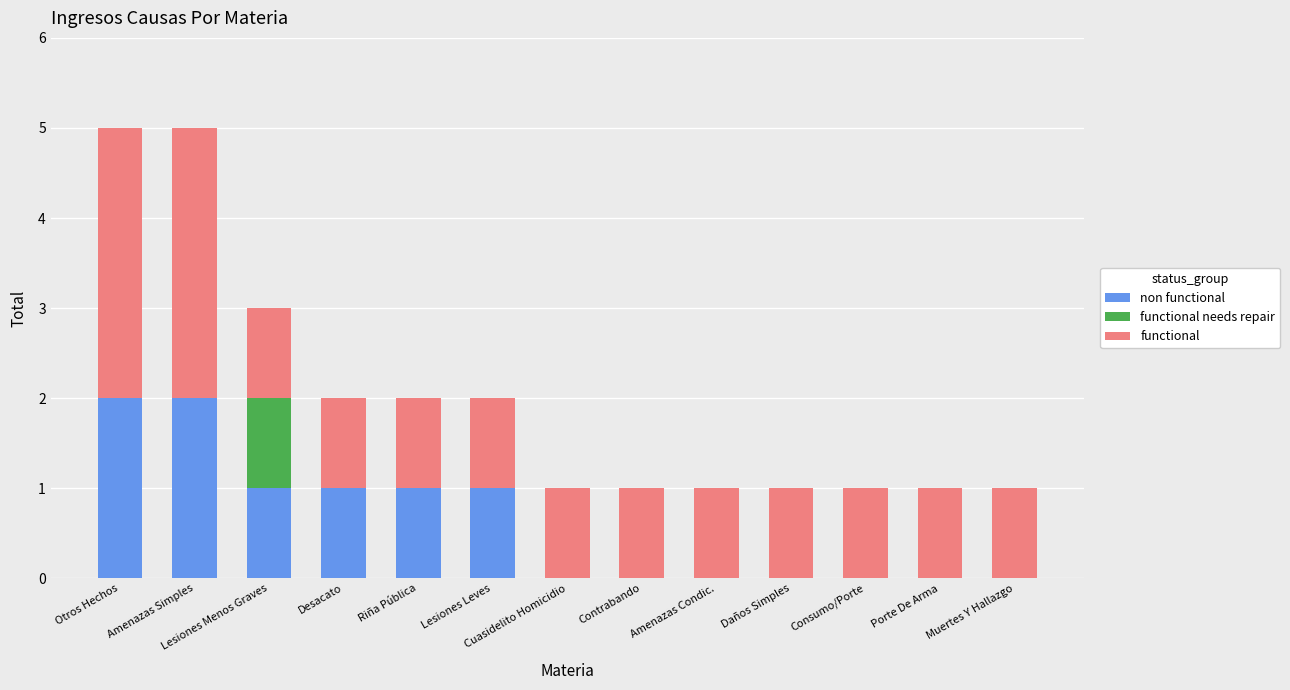

What is the total value across all series at Otros Hechos?

5